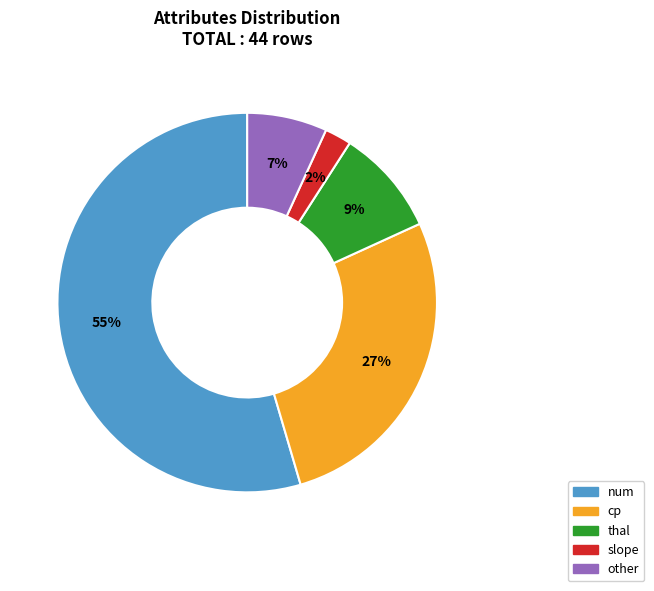

Rank the categories by value from lowest to highest.

slope, other, thal, cp, num